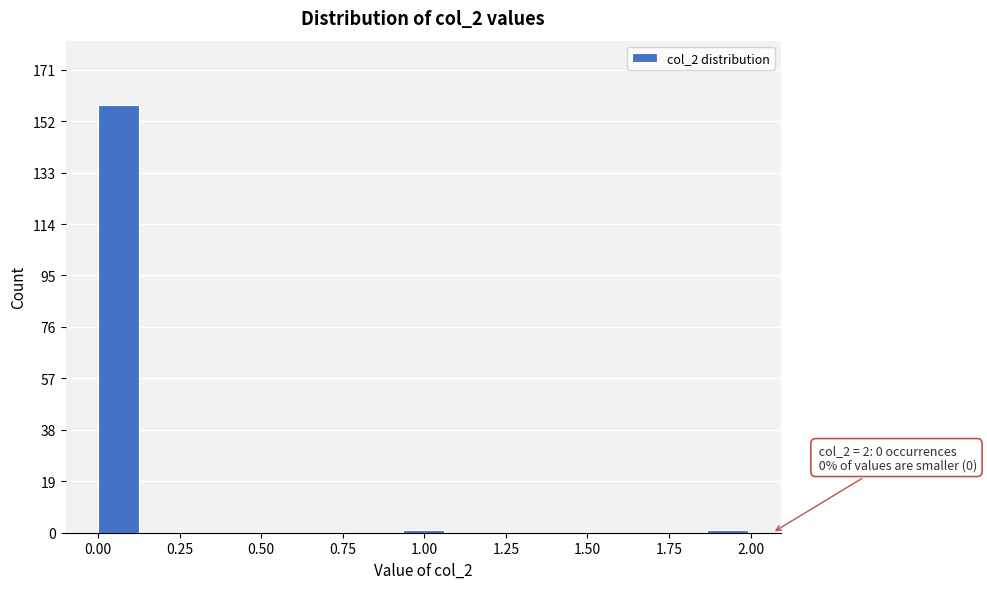

Read against the x-axis, roughly where is the centre of the tallest bar?

0.05